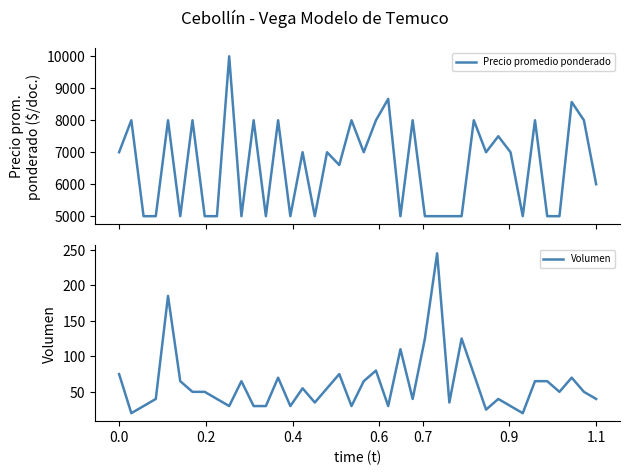

Reading left to right, what are all the values shown in this chart?

Precio promedio ponderado: 7000	8000	5000	5000	8000	5000	8000	5000	5000	10000	5000	8000	5000	8000	5000	7000	5000	7000	6600	8000	7000	8000	8667	5000	8000	5000	5000	5000	5000	8000	7000	7500	7000	5000	8000	5000	5000	8571	8000	6000
Volumen: 75	20	30	40	185	65	50	50	40	30	65	30	30	70	30	55	35	55	75	30	65	80	30	110	40	125	245	35	125	75	25	40	30	20	65	65	50	70	50	40